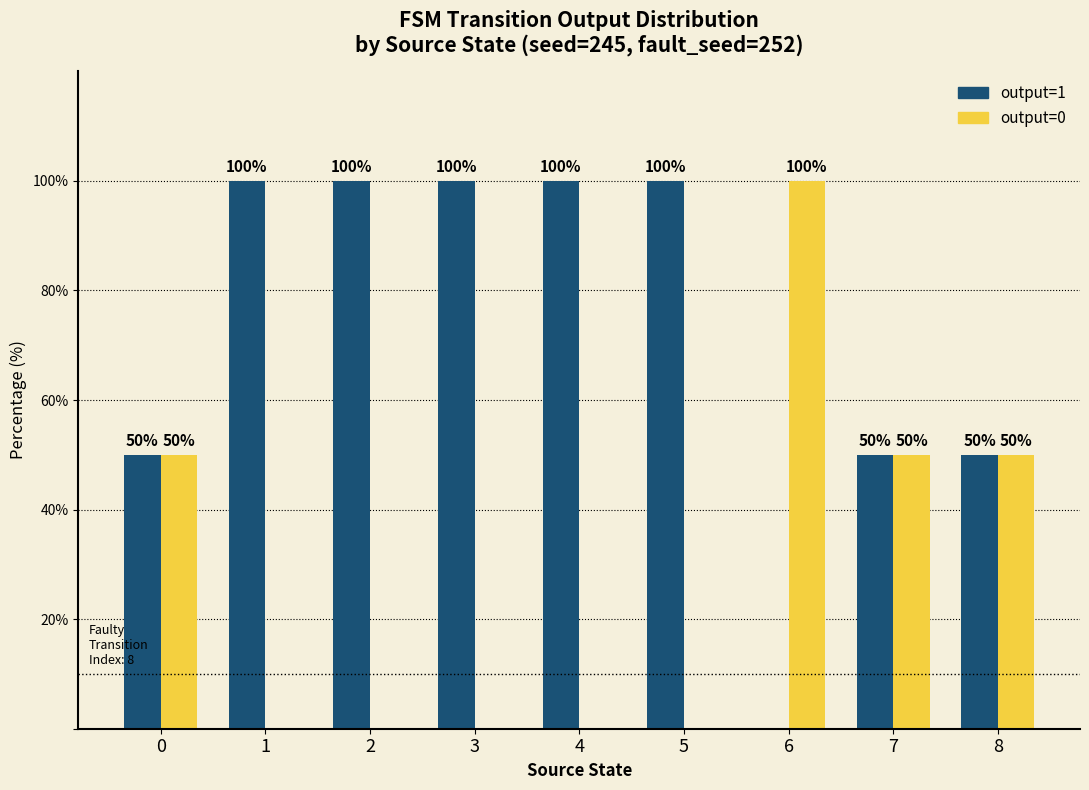

How many values in output=0 are above zero?

4